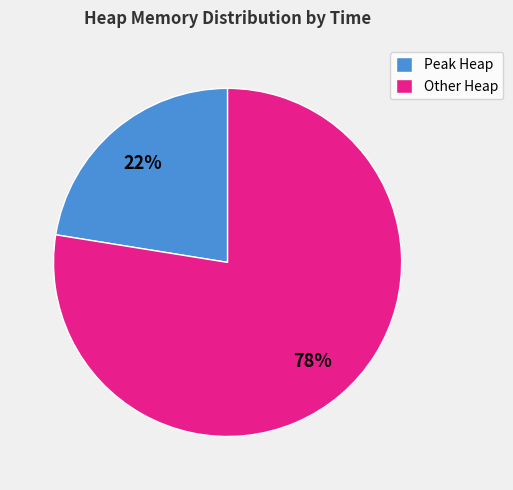

Approximately how many times larger is the value at Peak Heap compared to Other Heap?

0.3